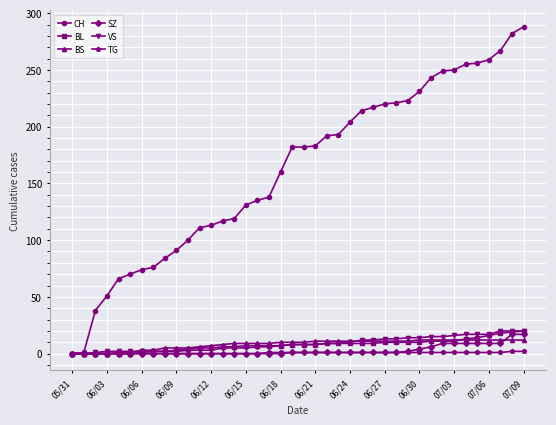

Which series has the largest range (max minus min)?

CH